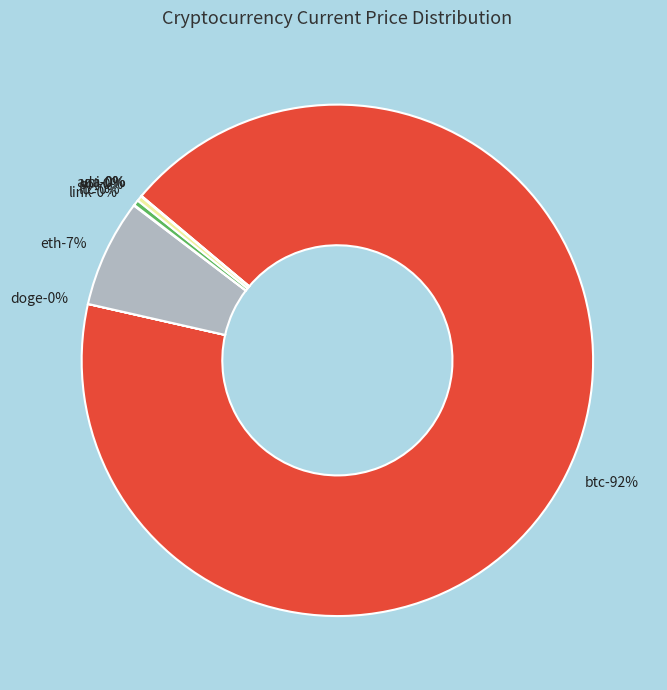

How much of the chart is everything except doge?

100.0%